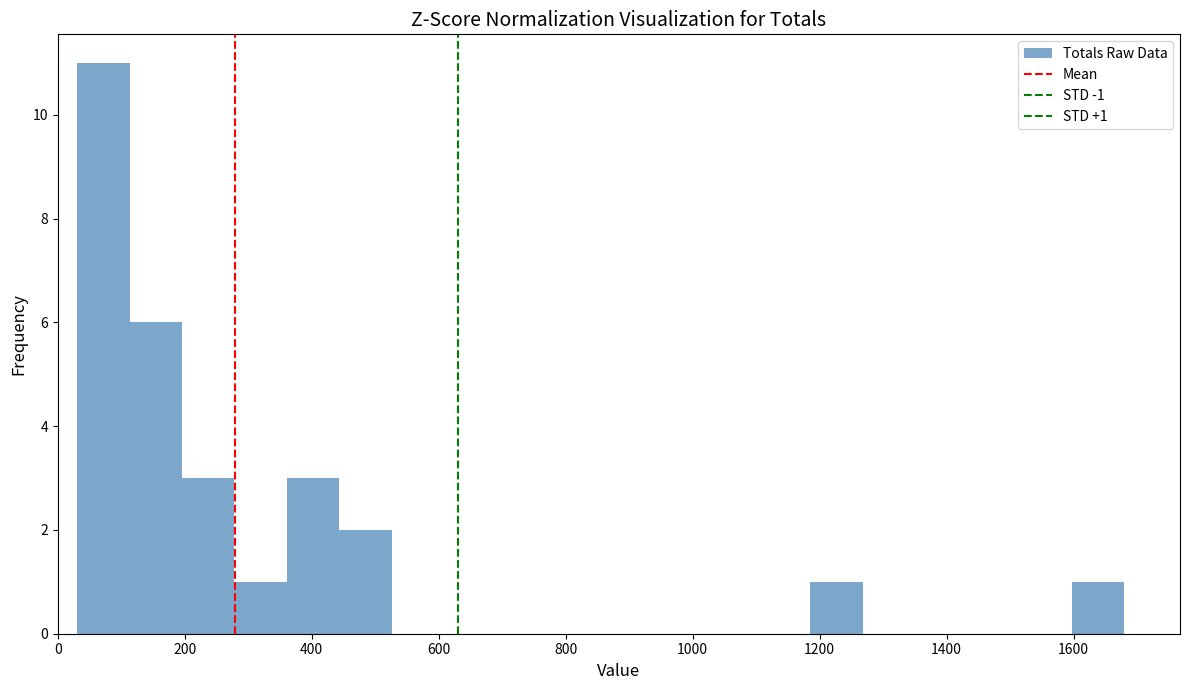

Which range on the x-axis has the tallest bar?

40 to 120